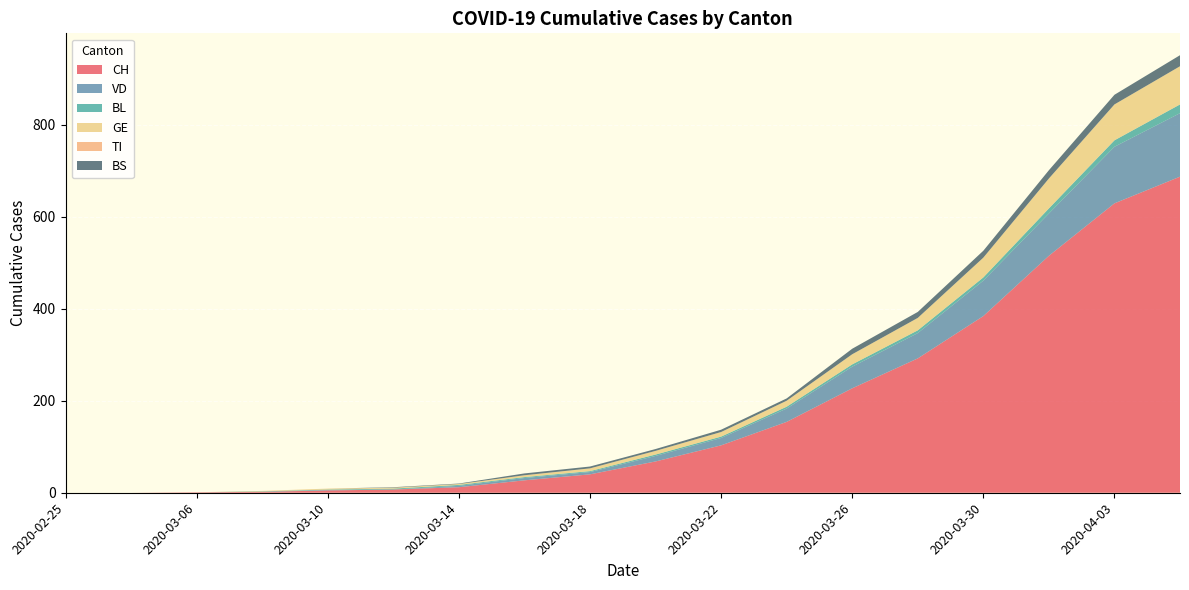

Reading left to right, extract all data points from this chart.

CH: 0	0	1	2	5	7	12	27	40	68	103	154	227	292	384	515	629	687
VD: 0	0	0	0	1	0	3	5	5	12	16	29	47	55	77	92	123	138
BL: 0	0	0	1	1	2	2	2	2	3	3	4	5	6	7	11	14	19
GE: 0	0	0	1	2	2	2	4	6	8	10	13	22	27	43	65	78	83
TI: 0	0	0	0	0	0	0	0	0	0	0	0	0	0	0	0	0	0
BS: 0	0	0	0	0	1	1	4	4	4	5	5	12	13	15	18	21	24